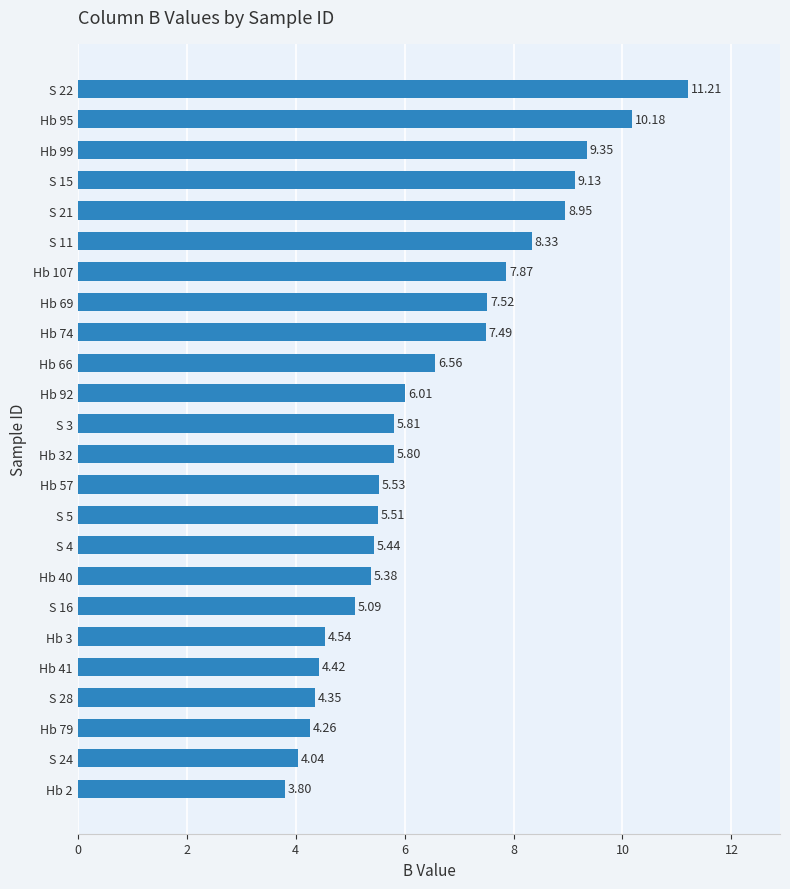

Rank the categories by value from lowest to highest.

Hb 2, S 24, Hb 79, S 28, Hb 41, Hb 3, S 16, Hb 40, S 4, S 5, Hb 57, Hb 32, S 3, Hb 92, Hb 66, Hb 74, Hb 69, Hb 107, S 11, S 21, S 15, Hb 99, Hb 95, S 22